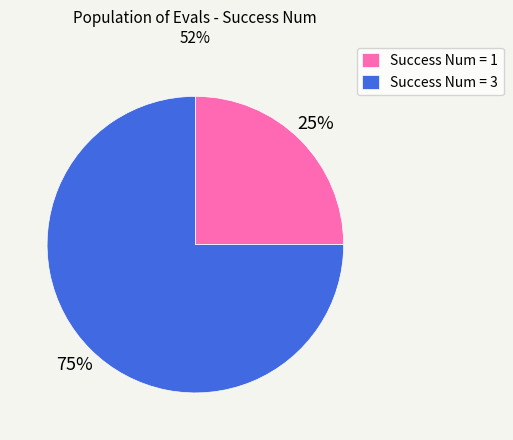

Which slice represents more than half of the pie?

Success Num = 3